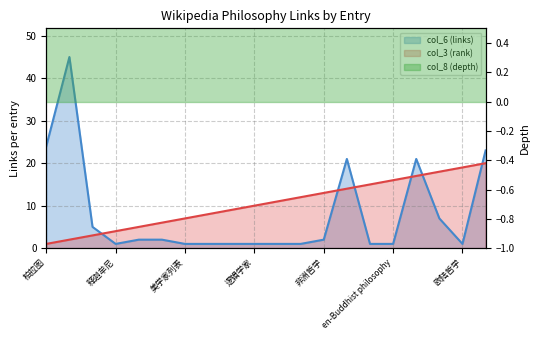

Does the chart display data point markers on the line(s)?

No